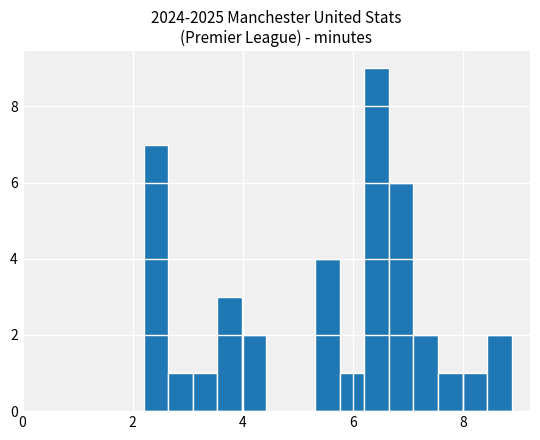

Around what value on the x-axis is the tallest bar? Give the approximate position of its centre, as read against the axis.

6.4